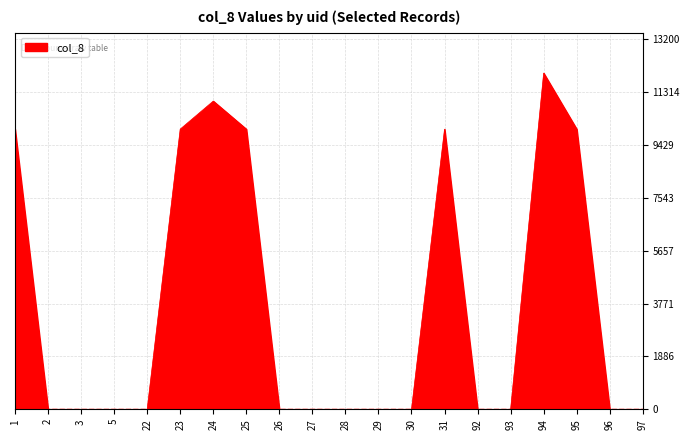

How many lines are shown in the chart?

1